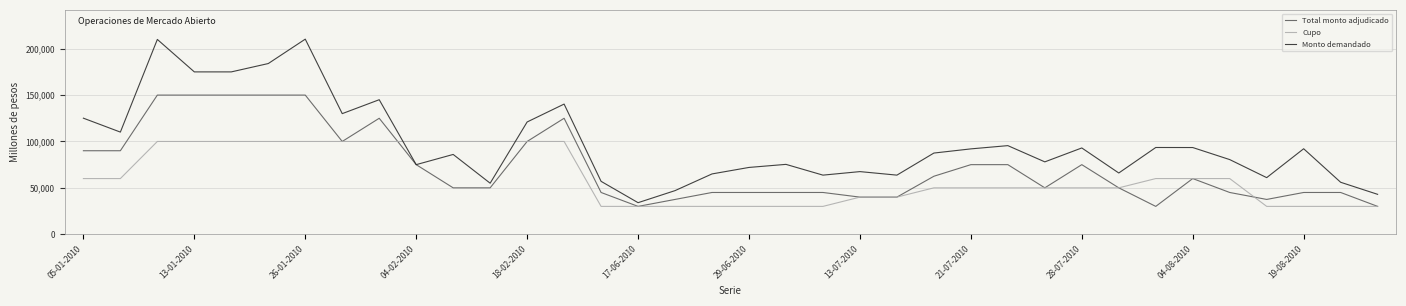

What is the maximum value for Total monto adjudicado?

150000